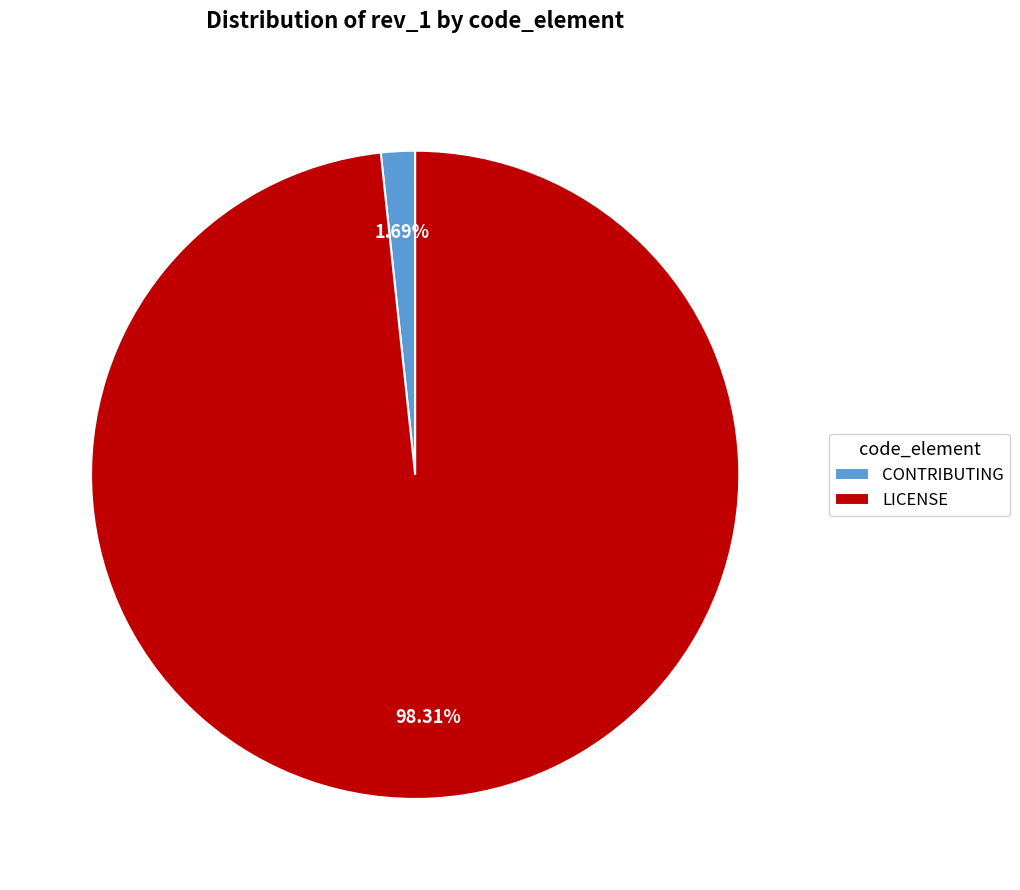

Is there any slice that represents more than half of the pie?

Yes